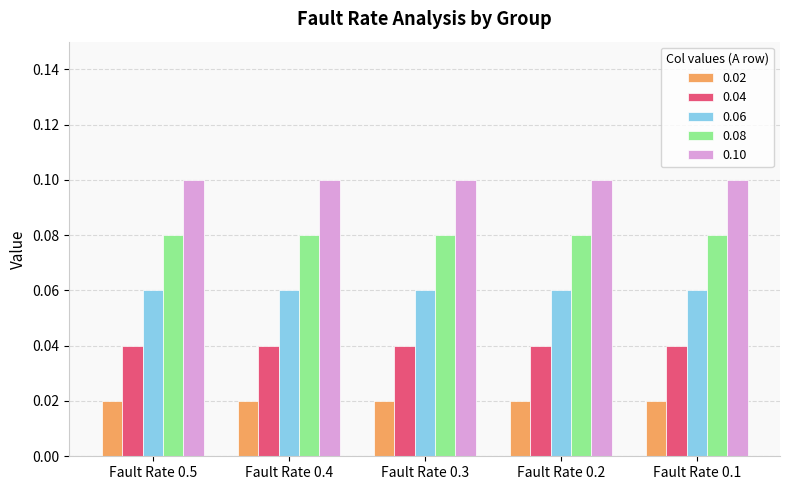

How many bars are there in each group?

5